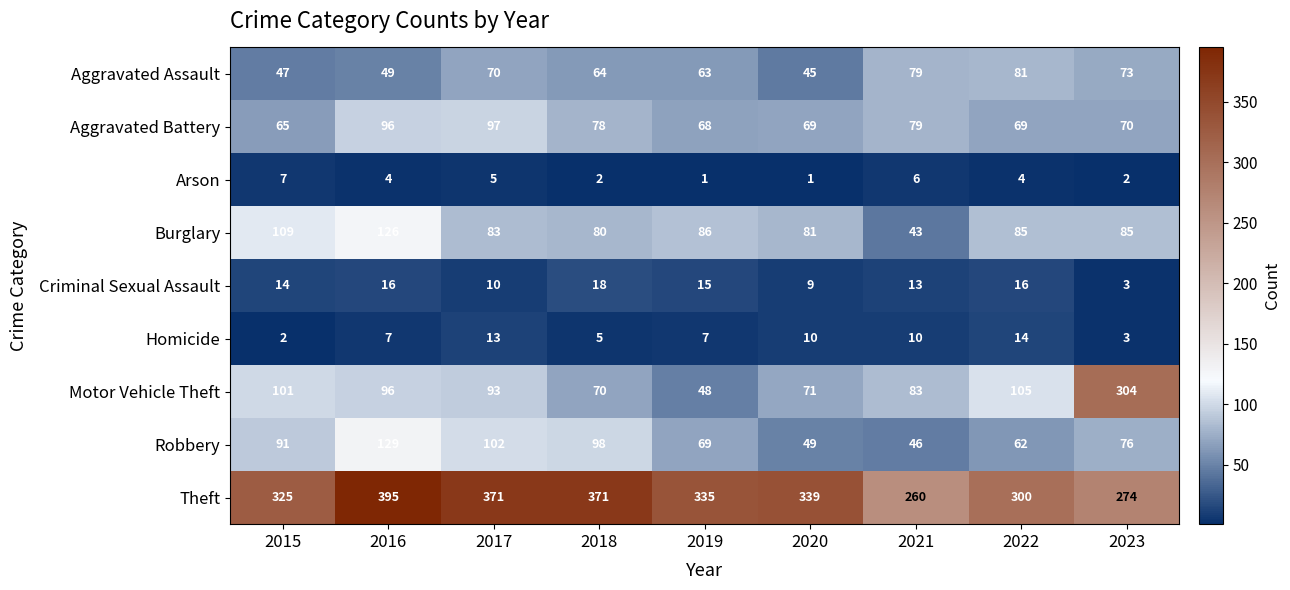

How many series are shown in this chart?

9